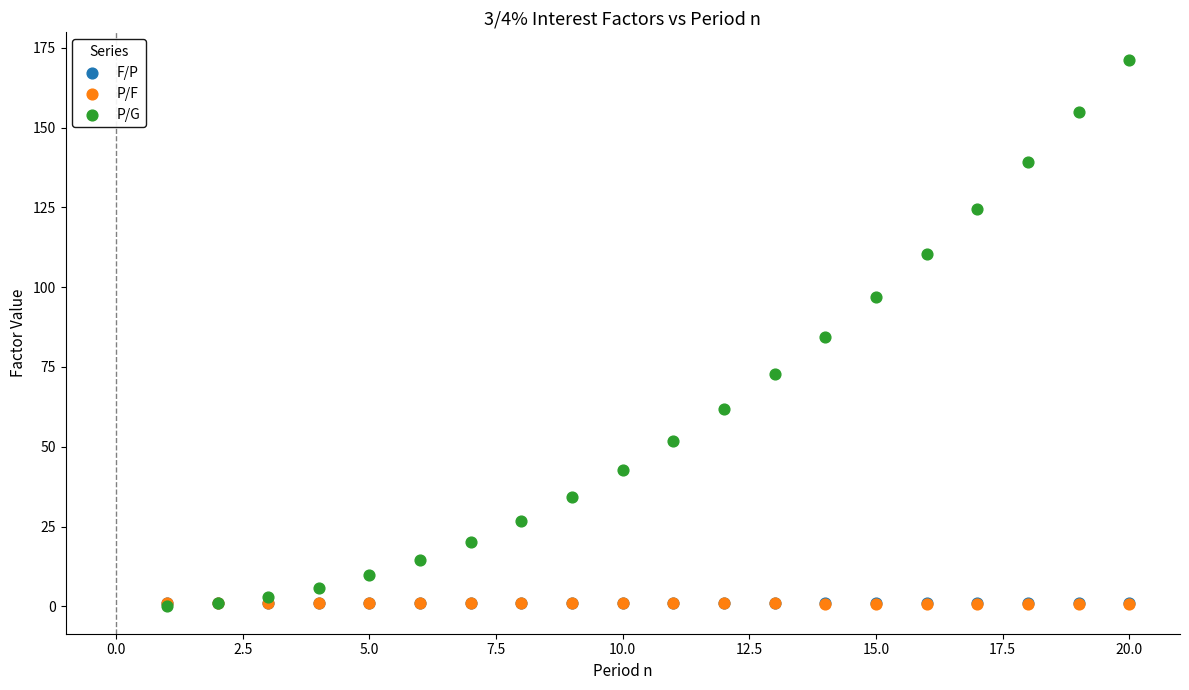

What are all the series names shown in the legend?

F/P, P/F, P/G